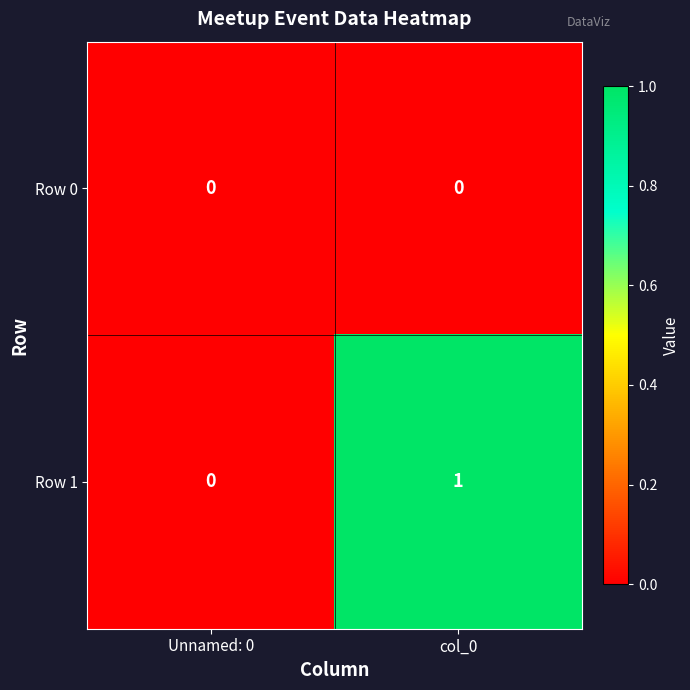

List the series in order of their overall mean, lowest first.

Row 0, Row 1